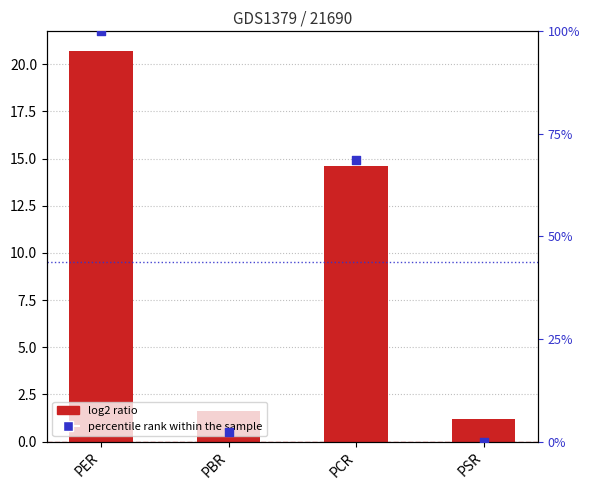

Is the value of value at PCR greater than the value of percentile rank within the sample at PSR?

Yes